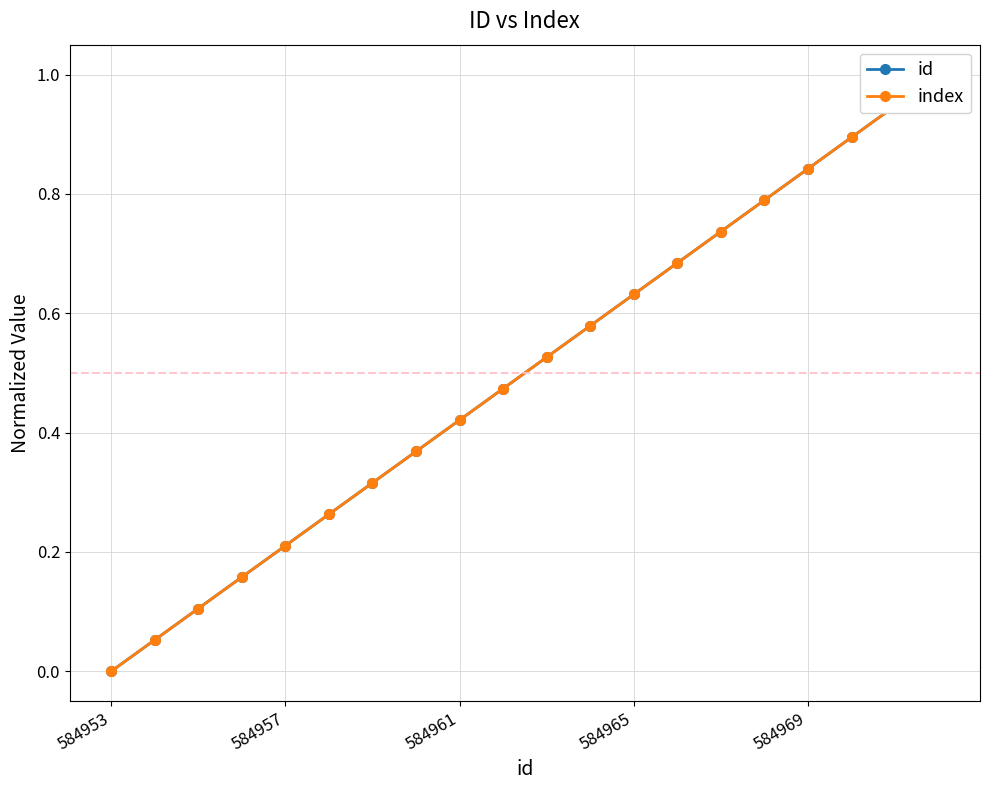

Which category has the lowest value across all series?

584953